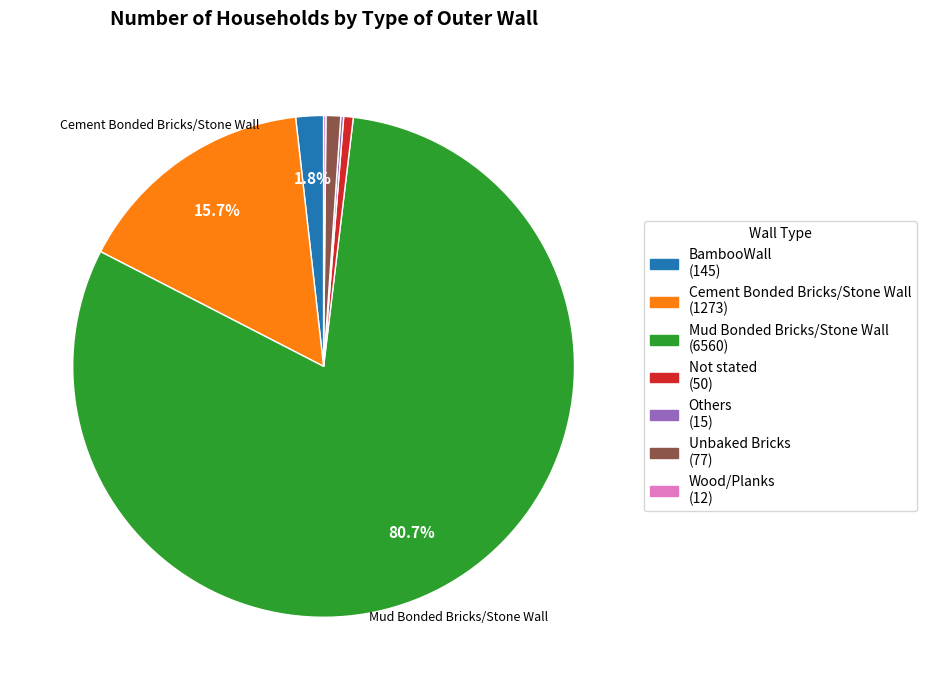

Is there any slice that represents more than half of the pie?

Yes